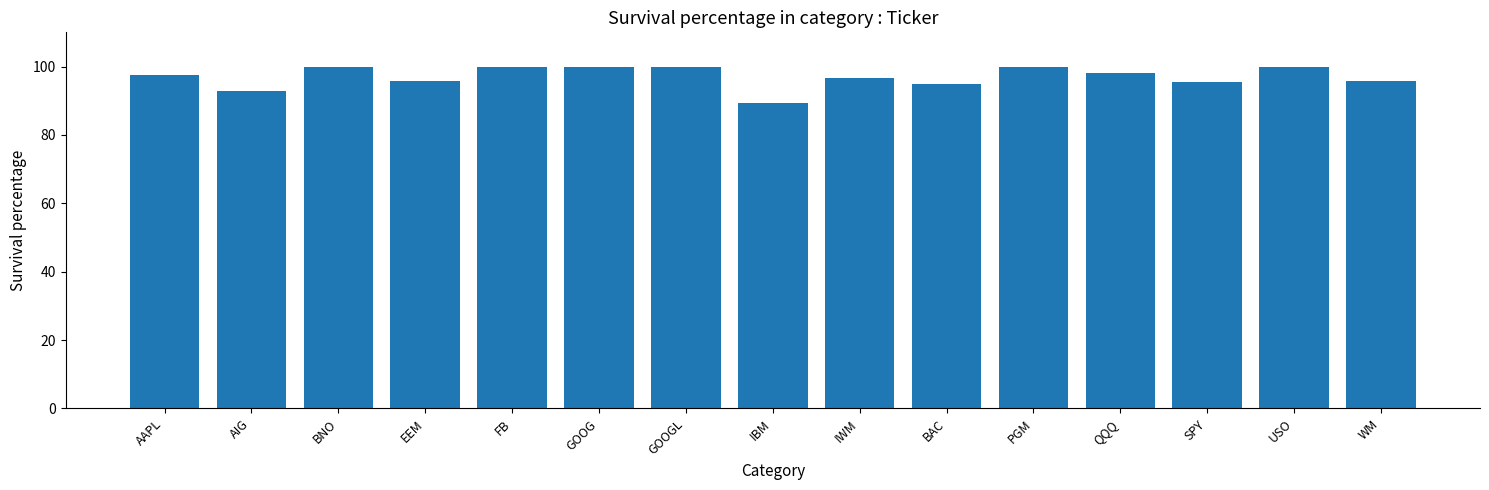

Which category has the lowest value across all series?

IBM